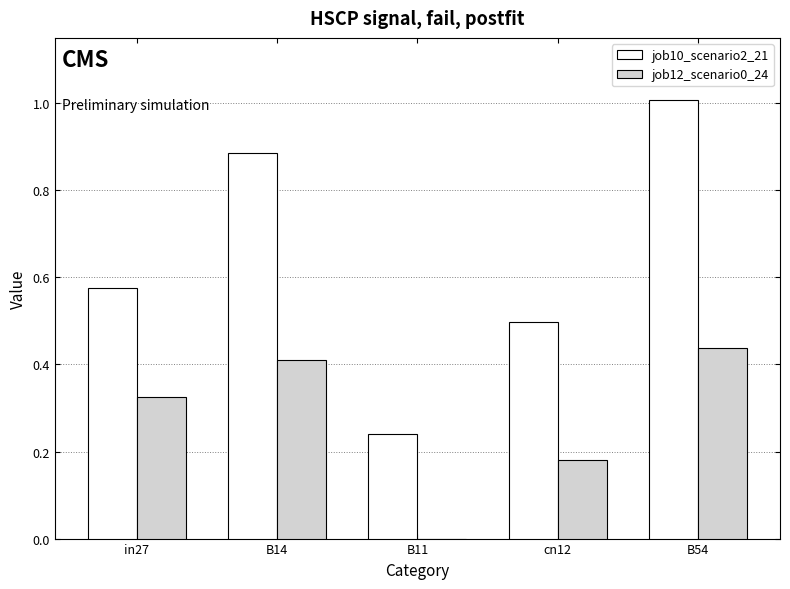

The value of job12_scenario0_24 at in27 is 0.5. True or false?

False